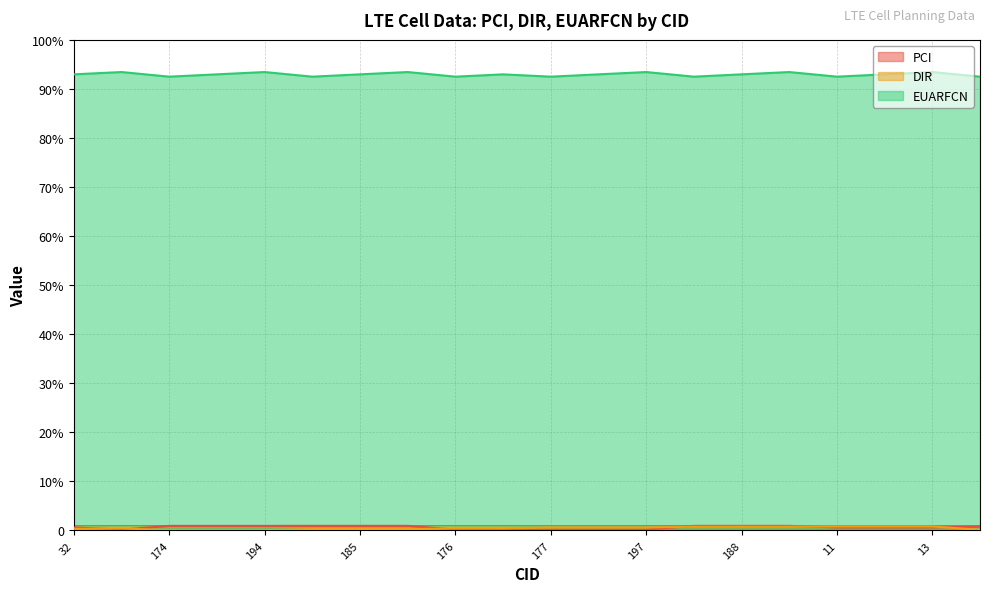

True or false: DIR has more than 2 interior local peaks.

False